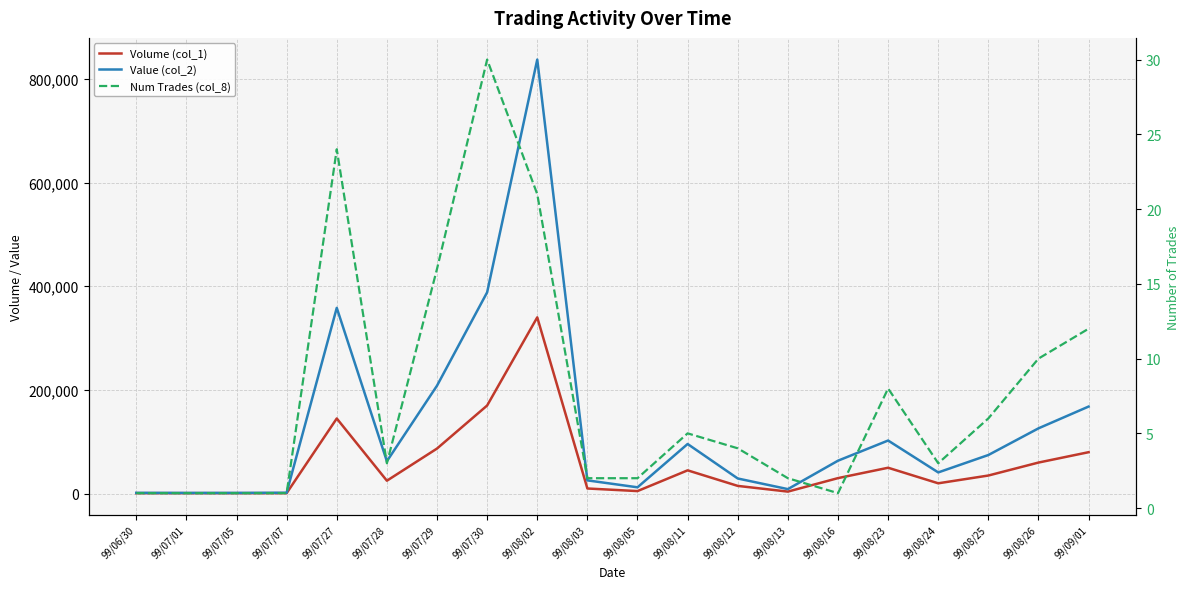

What is the difference between the Value (col_2) values at 99/08/03 and 99/08/05?

13380